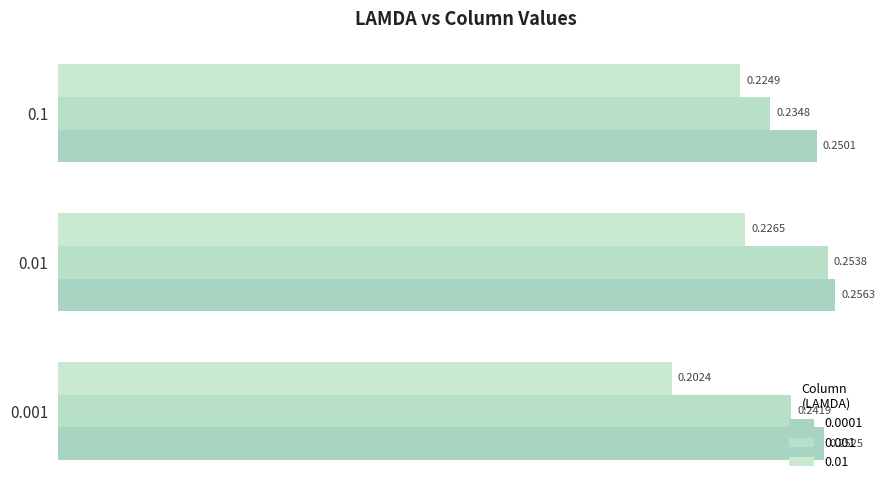

How many data points does each series have?

3